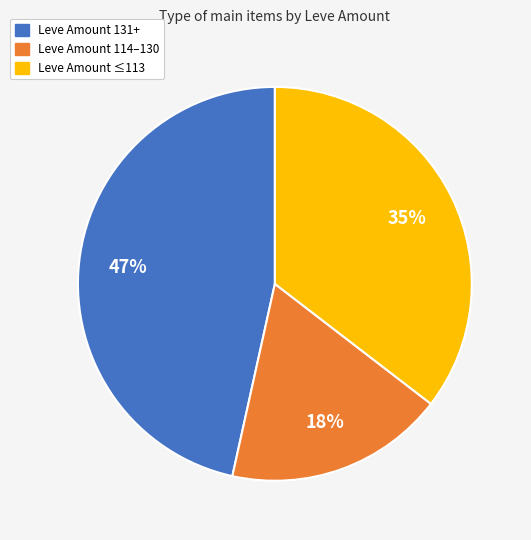

To the nearest percent, what percentage of the pie is Leve Amount 131+?

47%